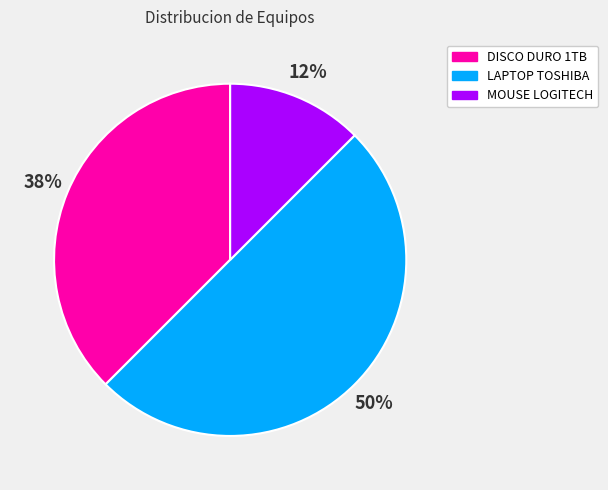

True or false: MOUSE LOGITECH accounts for 12% of the total.

True